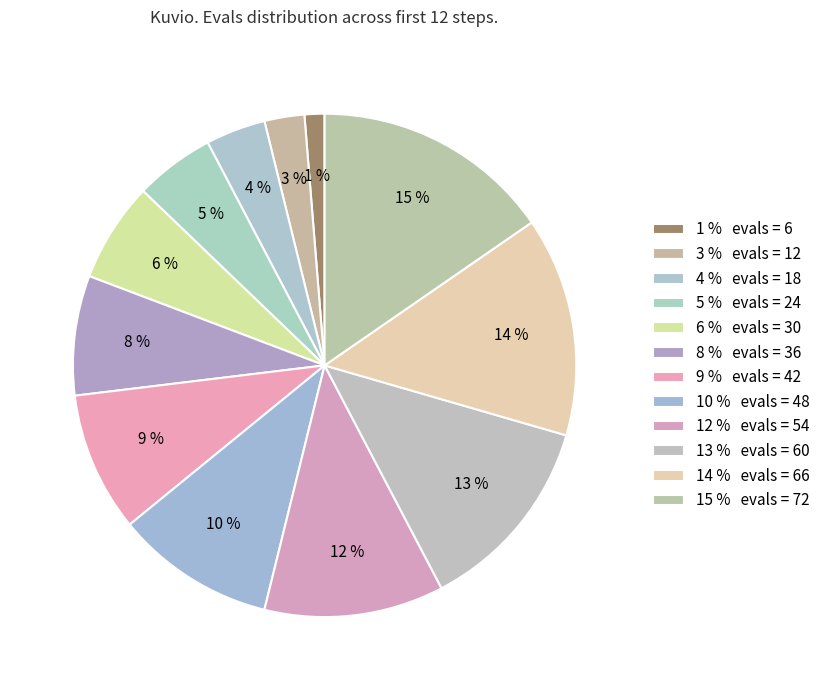

Count the number of slices in the pie.

12